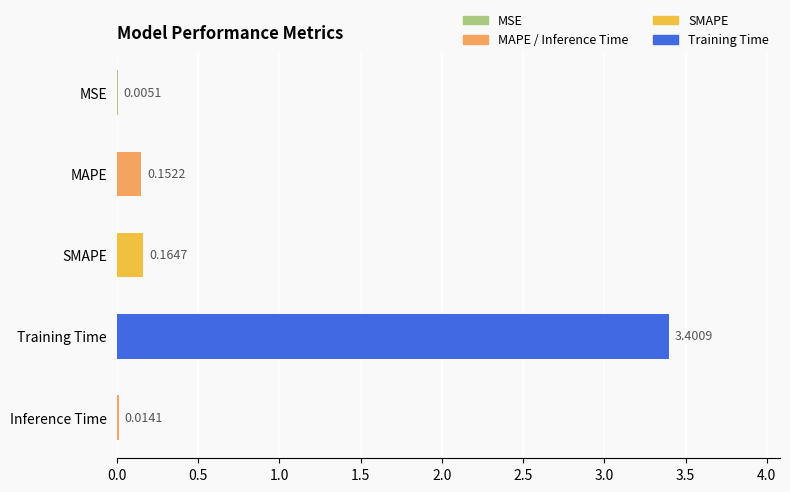

What is the sum of all values?

3.7